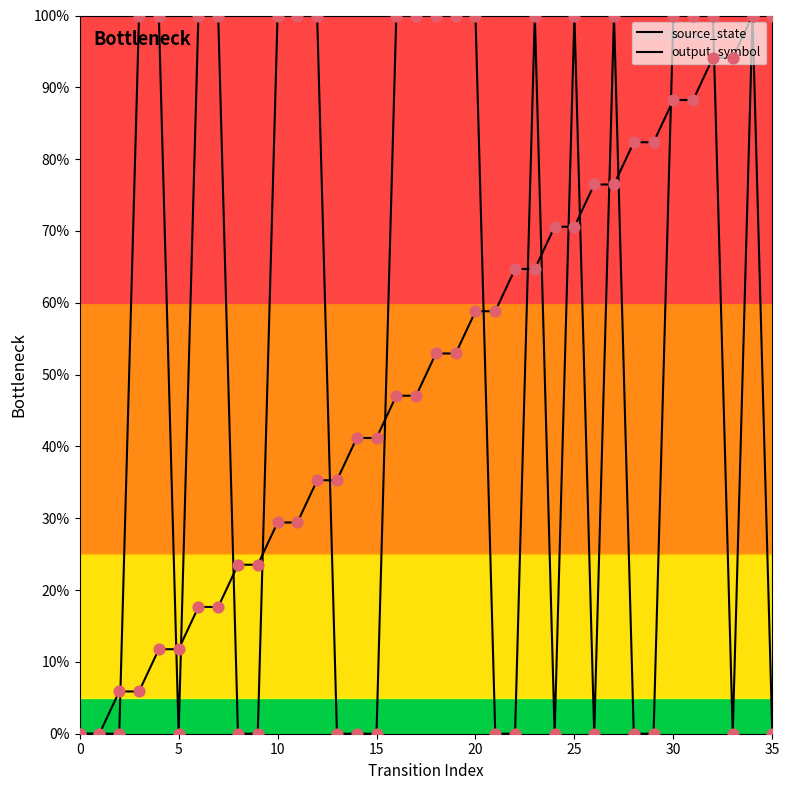

How many lines are shown in the chart?

2